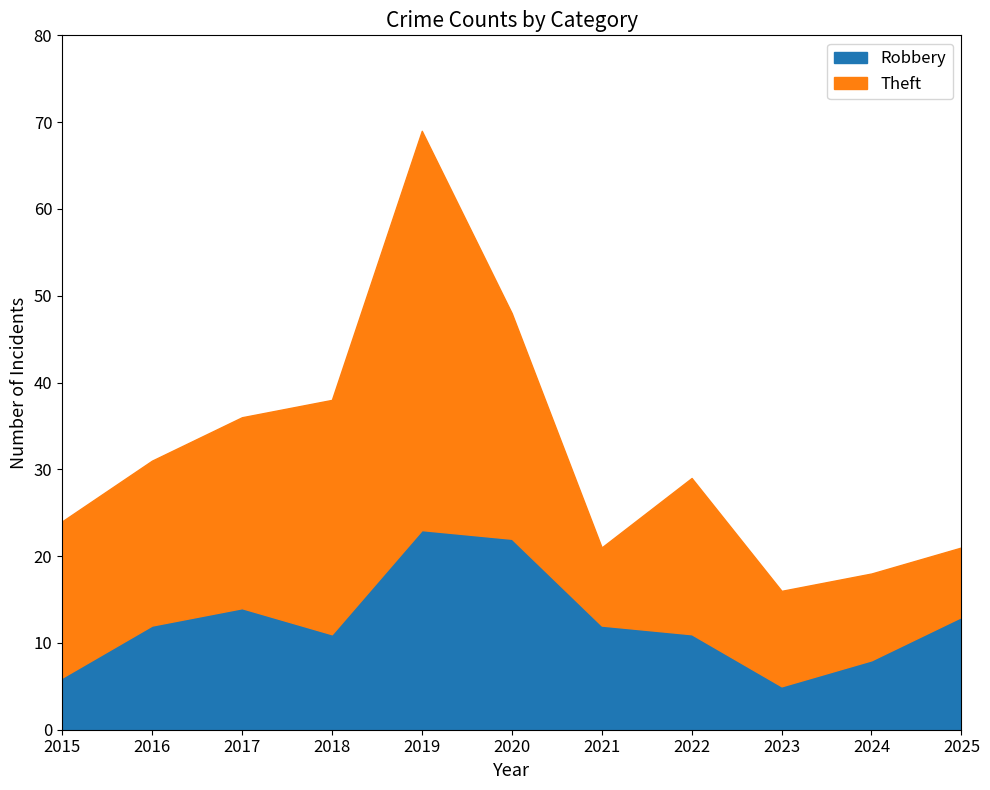

Which series has the largest range (max minus min)?

Theft